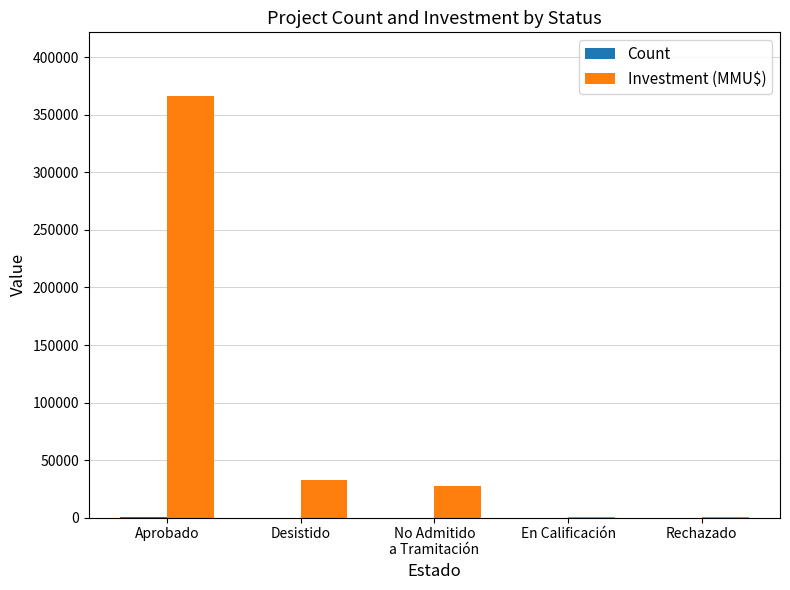

Which series changed the most between Desistido and En Calificación?

Investment (MMU$)